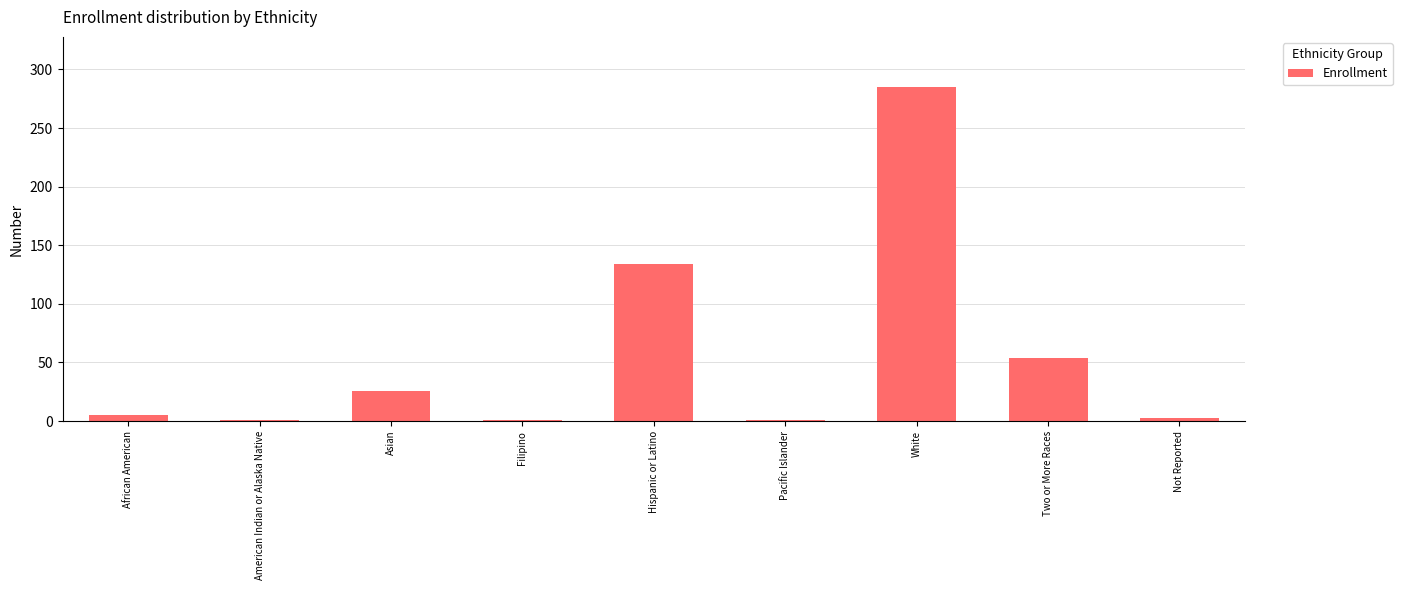

Are the bars grouped side by side (vs. stacked)?

No